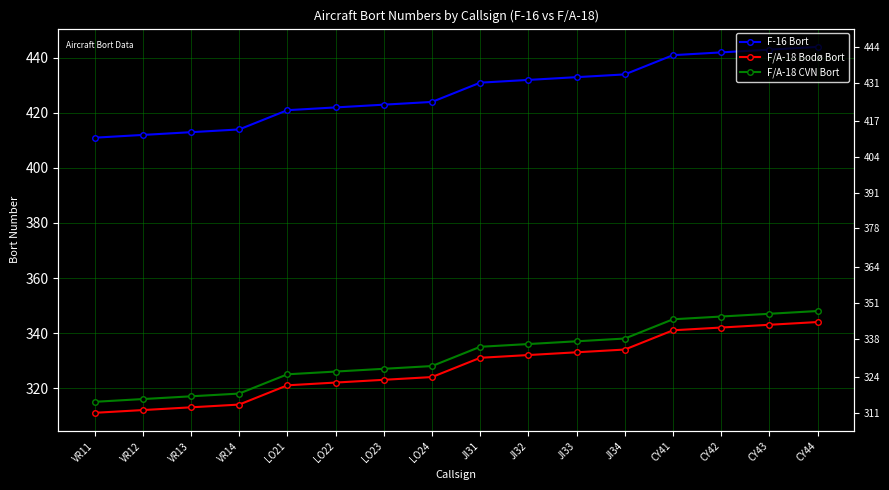

Is the value of F-16 Bort at CY44 greater than the value of F/A-18 Bodø Bort at JI34?

Yes